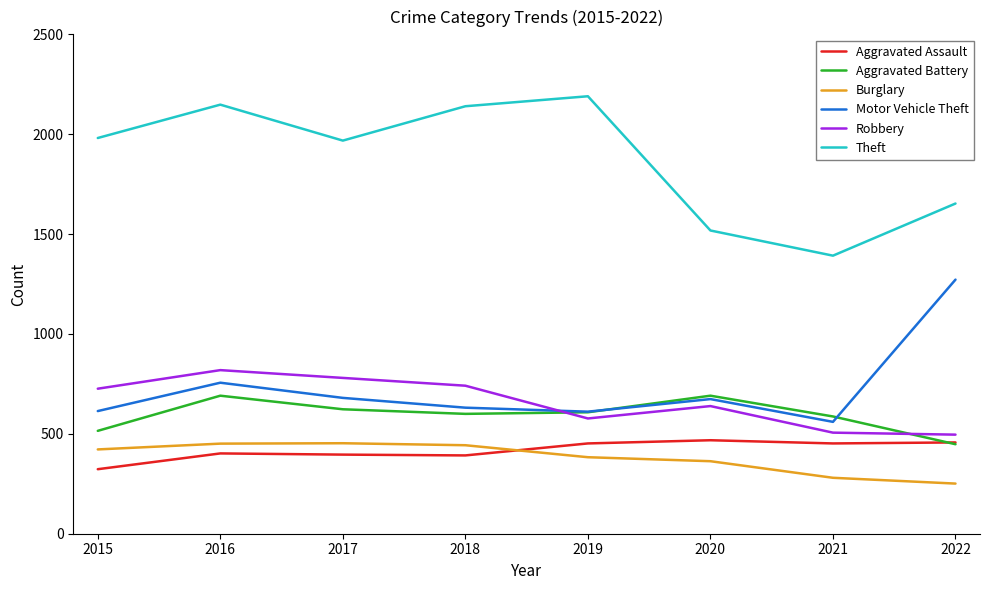

What is the sum of all Aggravated Battery values?

4763